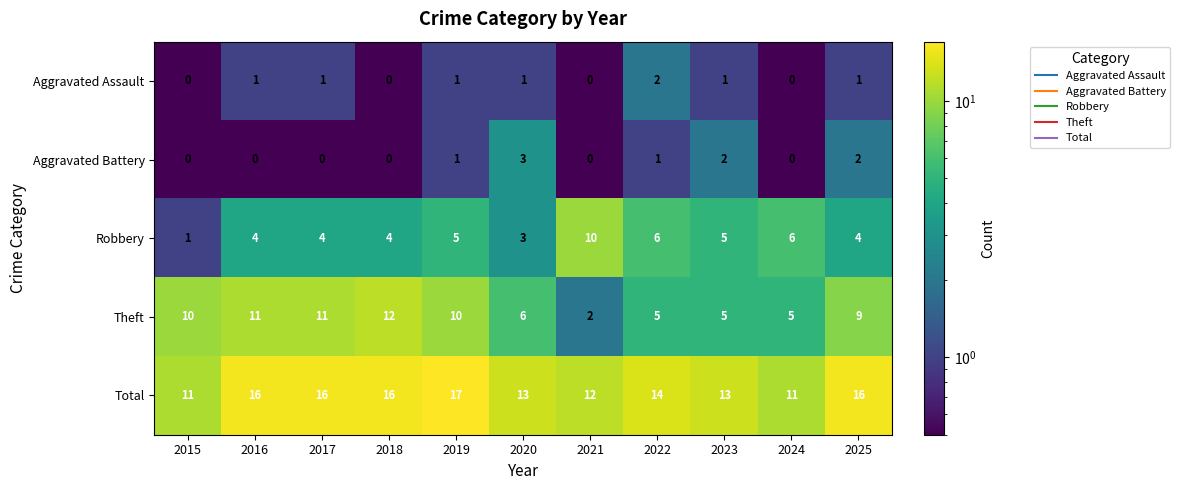

Which label corresponds to the largest value in the chart?

2019